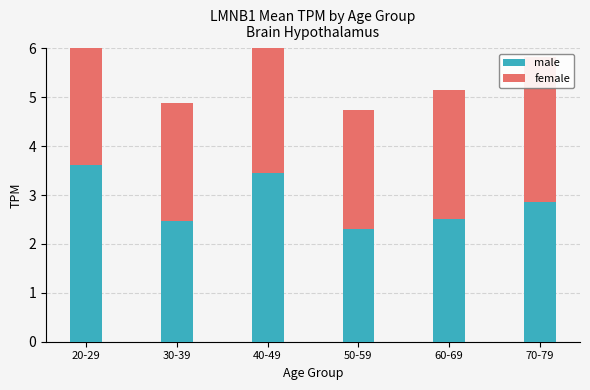

What is the value of the male bar at the 5th from the left?

2.5